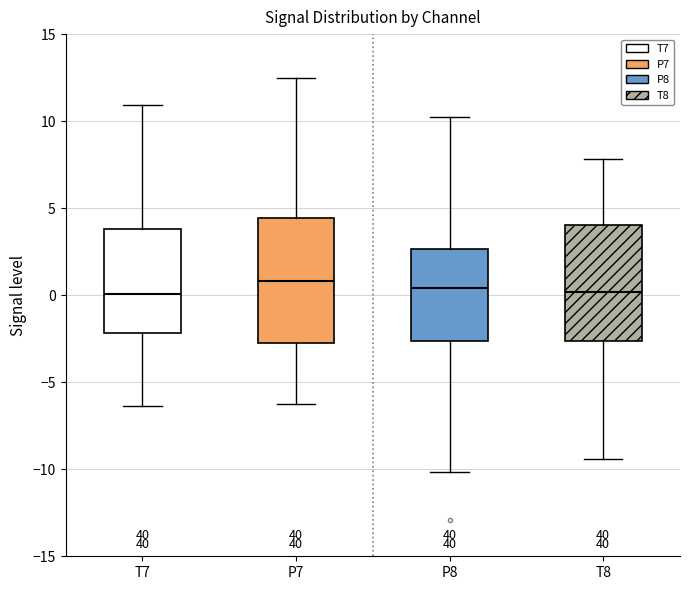

Reading left to right, read every box against the y-axis: the position of its median line, the range the box covers, and the ends of its whiskers. The values are not printed on the chart, so give them approximately, as read against the axis.

T7: median 0.0, box -2.0 to 4.0, whiskers -6.5 to 11.0
P7: median 1.0, box -3.0 to 4.5, whiskers -6.5 to 12.5
P8: median 0.5, box -2.5 to 2.5, whiskers -10.0 to 10.0
T8: median 0.0, box -2.5 to 4.0, whiskers -9.5 to 8.0